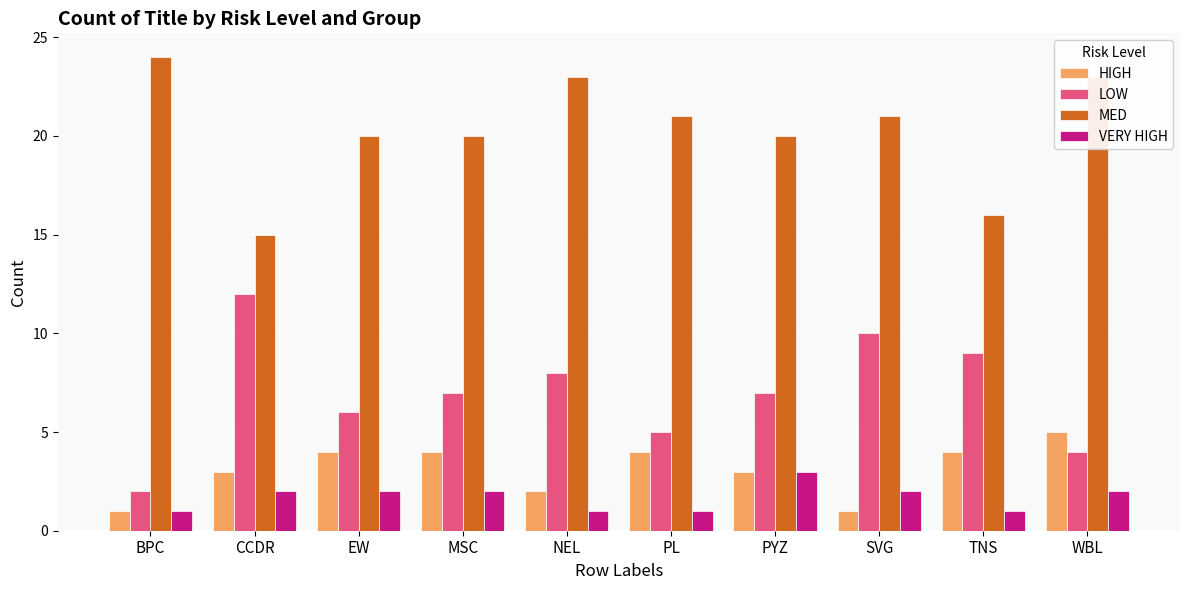

What is the greatest value displayed?

24